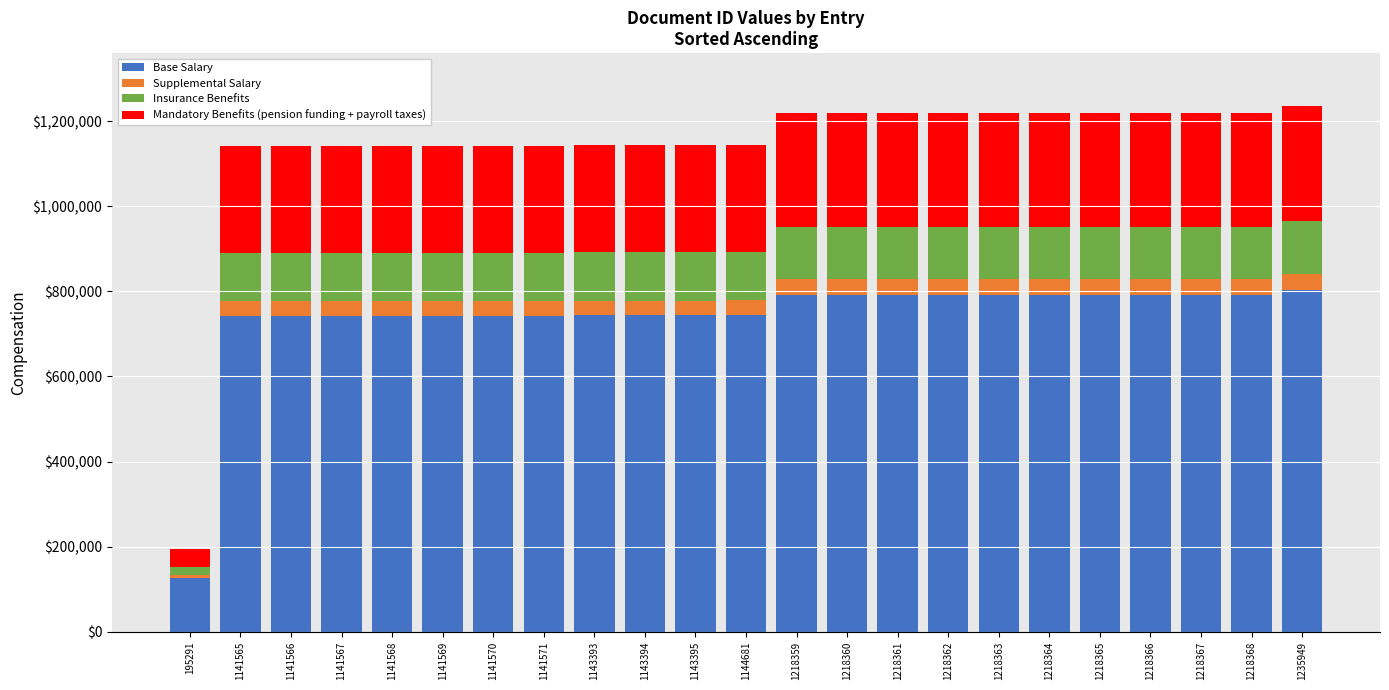

What is the difference between the maximum and second lowest values in the Base Salary series?

61349.6